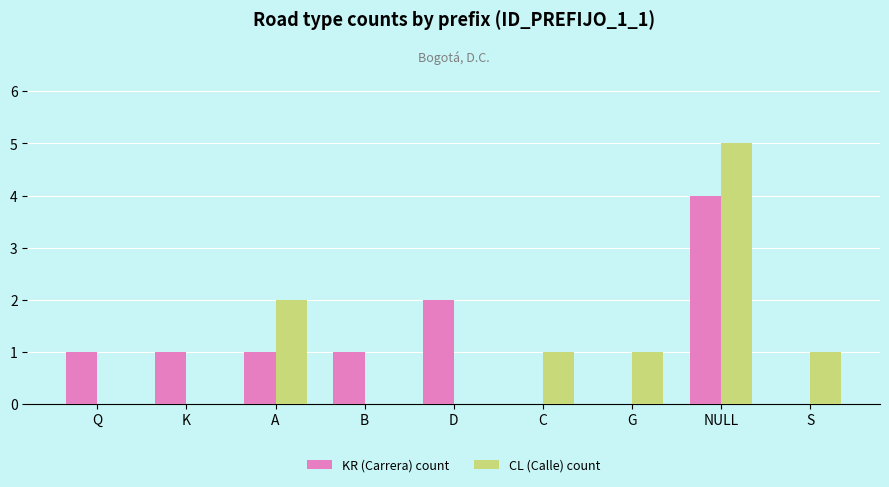

Is it true that CL (Calle) count equals -2 at Q?

False